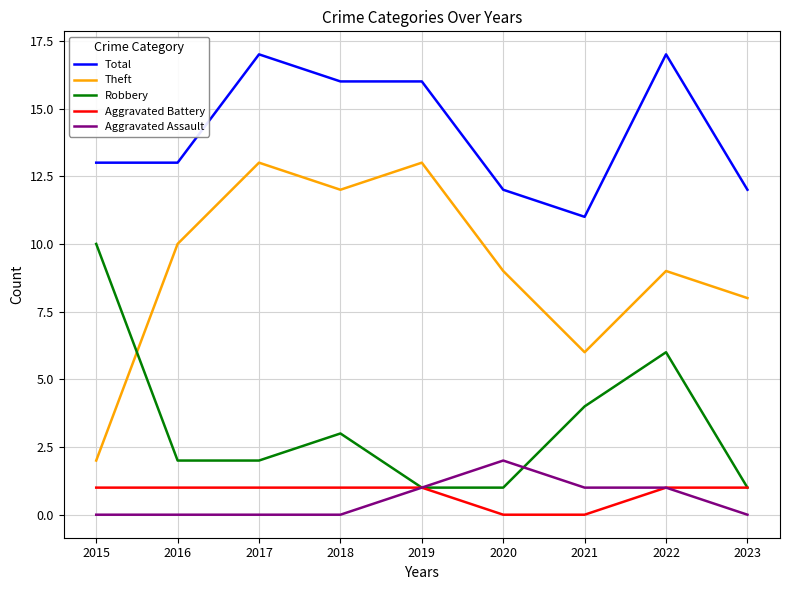

What is the sum of all Theft values?

82